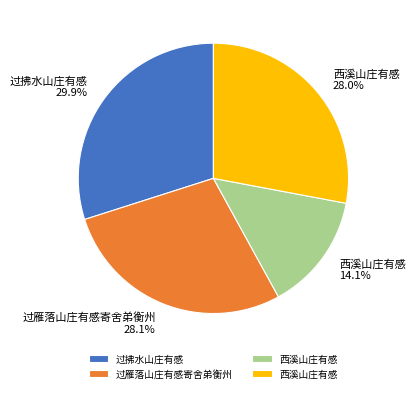

What percentage is NOT represented by 过雁落山庄有感寄舍弟衡州 28.1%?

71.9%